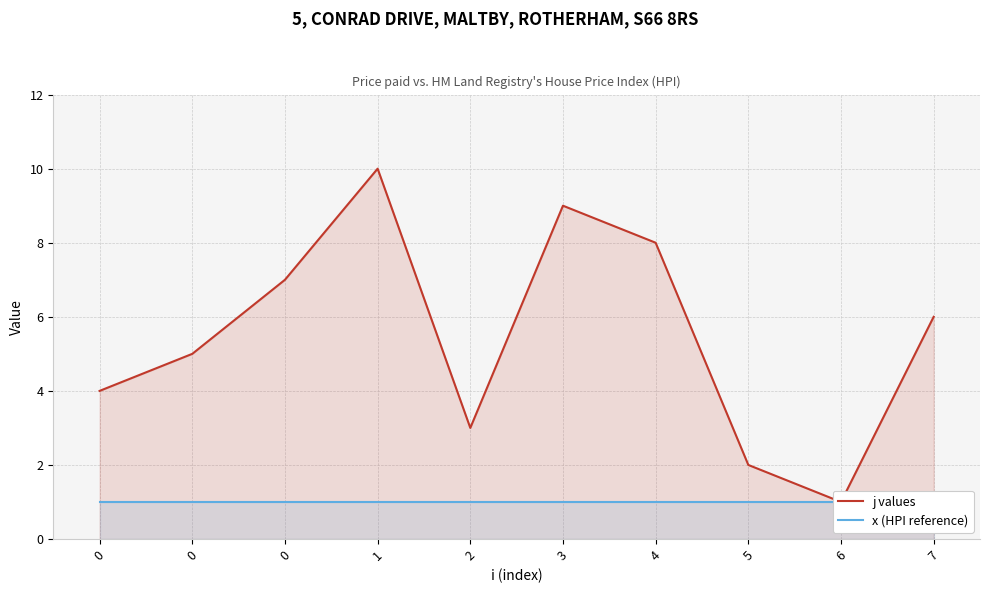

What is the lowest value of the x (HPI reference) series?

1